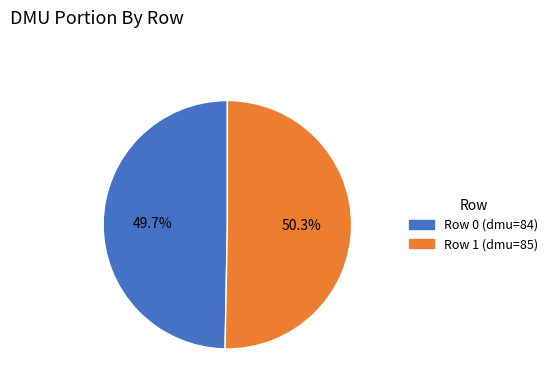

Does any single category account for the majority?

Yes